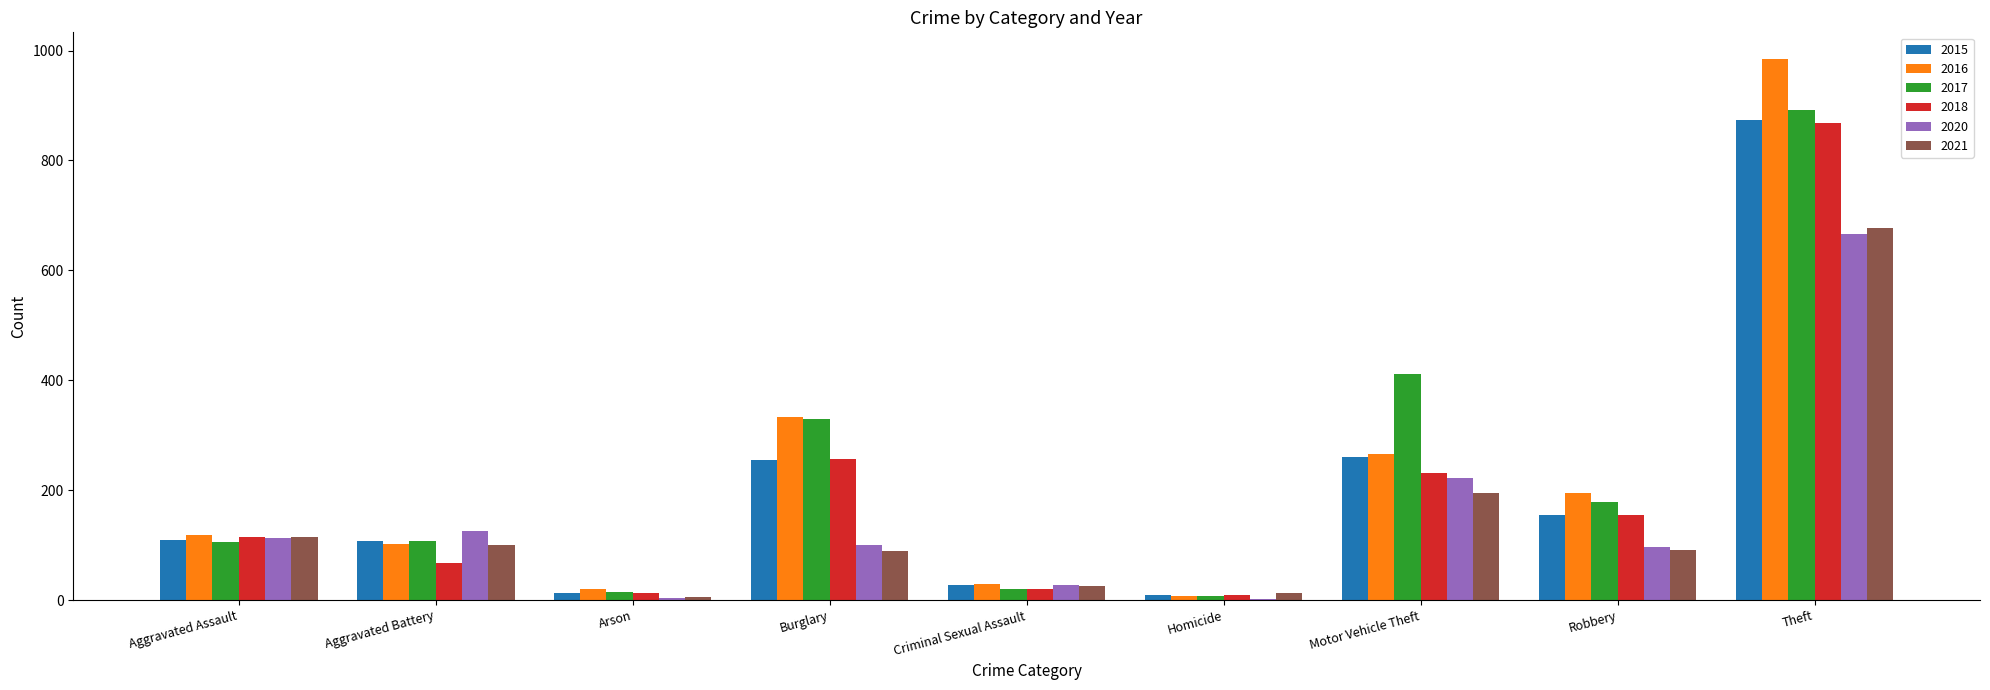

Is it true that 2021 equals 100 at Aggravated Battery?

True